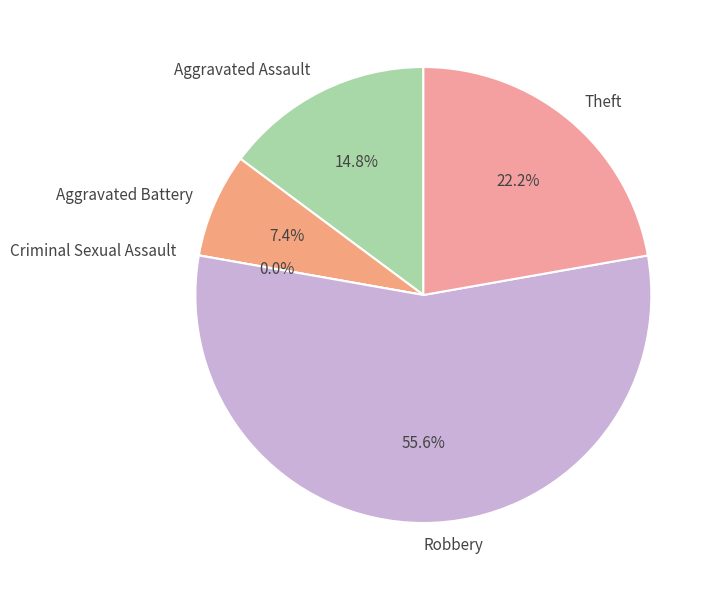

To the nearest percent, what is the combined percentage of Theft and Robbery?

78%